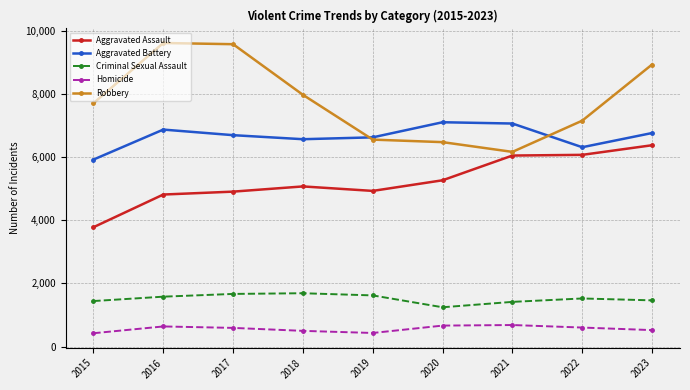

At how many categories does at least one series exceed 8610?

3